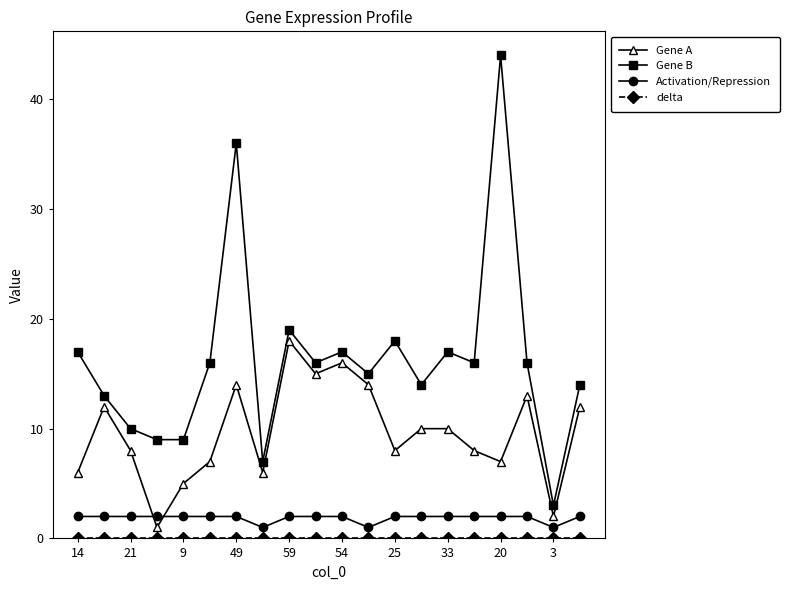

True or false: Activation/Repression and Gene B intersect in this chart.

False